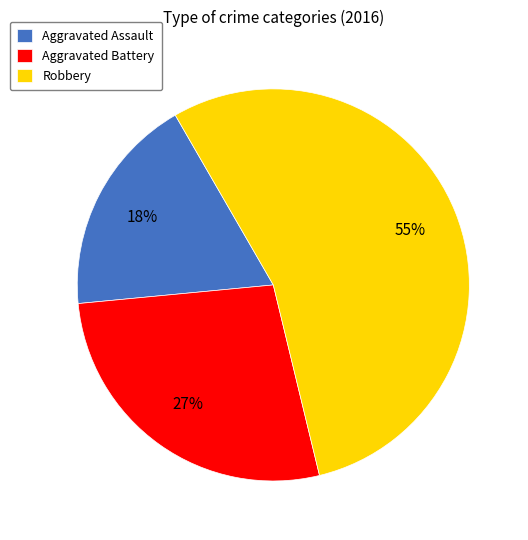

Is it true that Aggravated Battery is 27% of the pie?

True